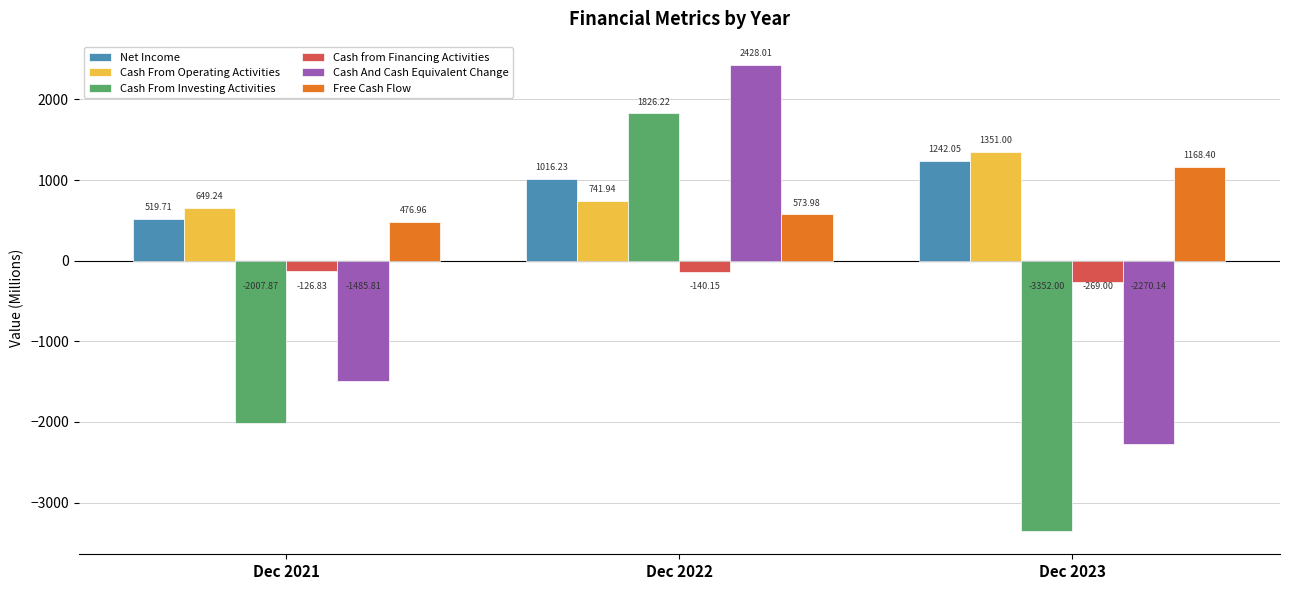

What is the difference between the maximum and minimum values in the Cash from Financing Activities series?

142.2